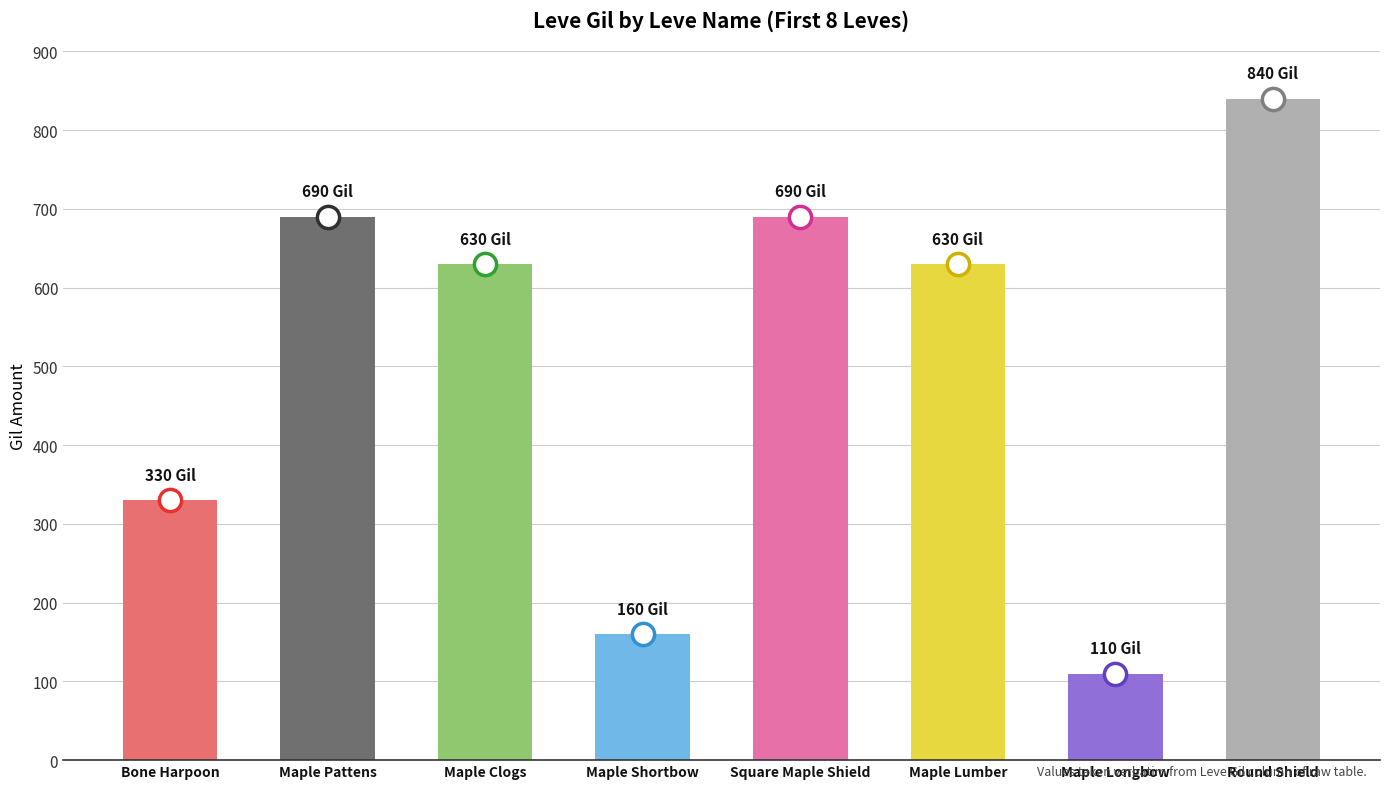

Does the chart contain any negative values?

No